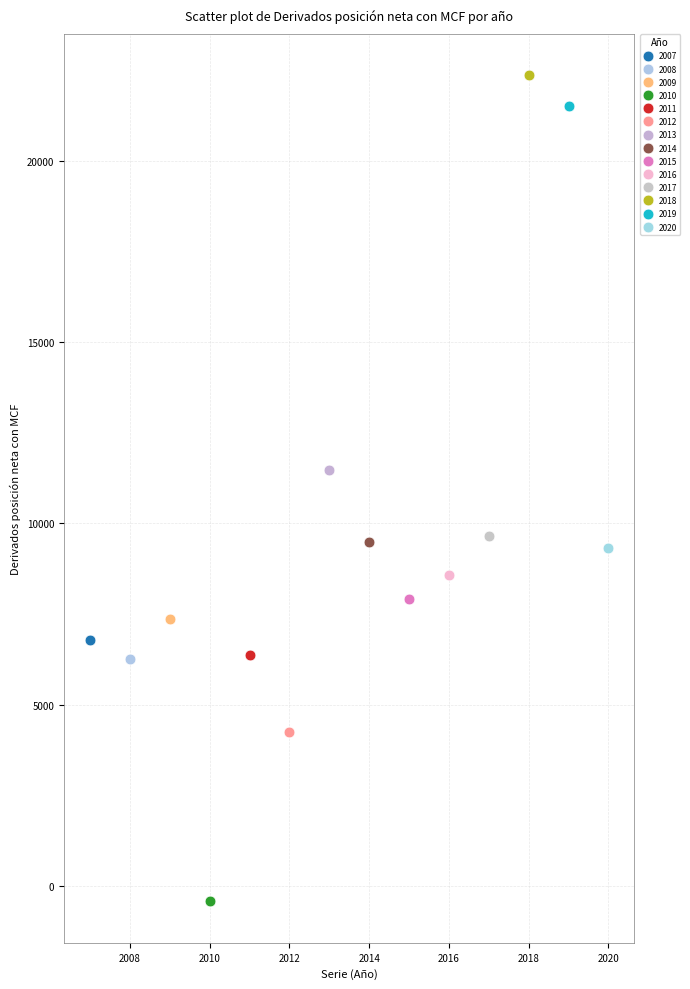

Which series reaches the minimum Y coordinate?

2010